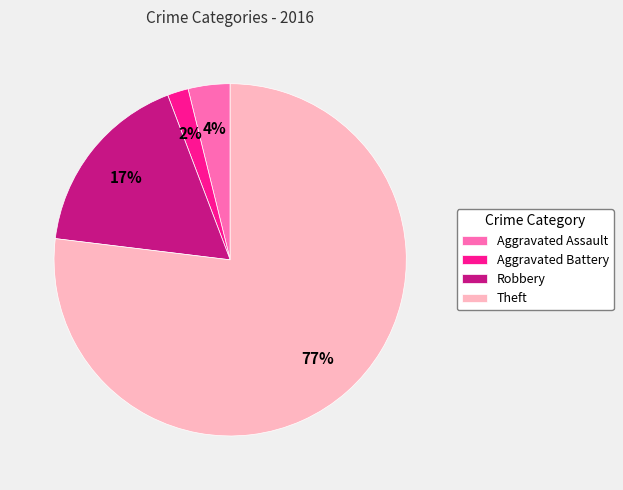

Do Aggravated Assault and Robbery together represent more than half of the pie?

No